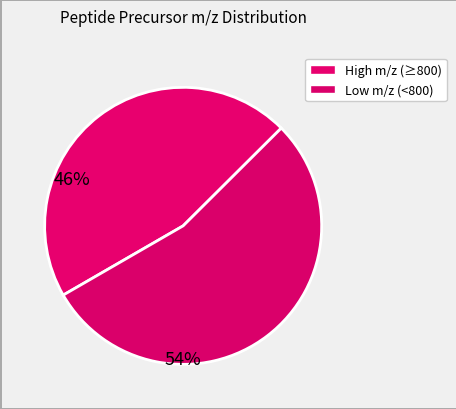

Count the number of slices in the pie.

2